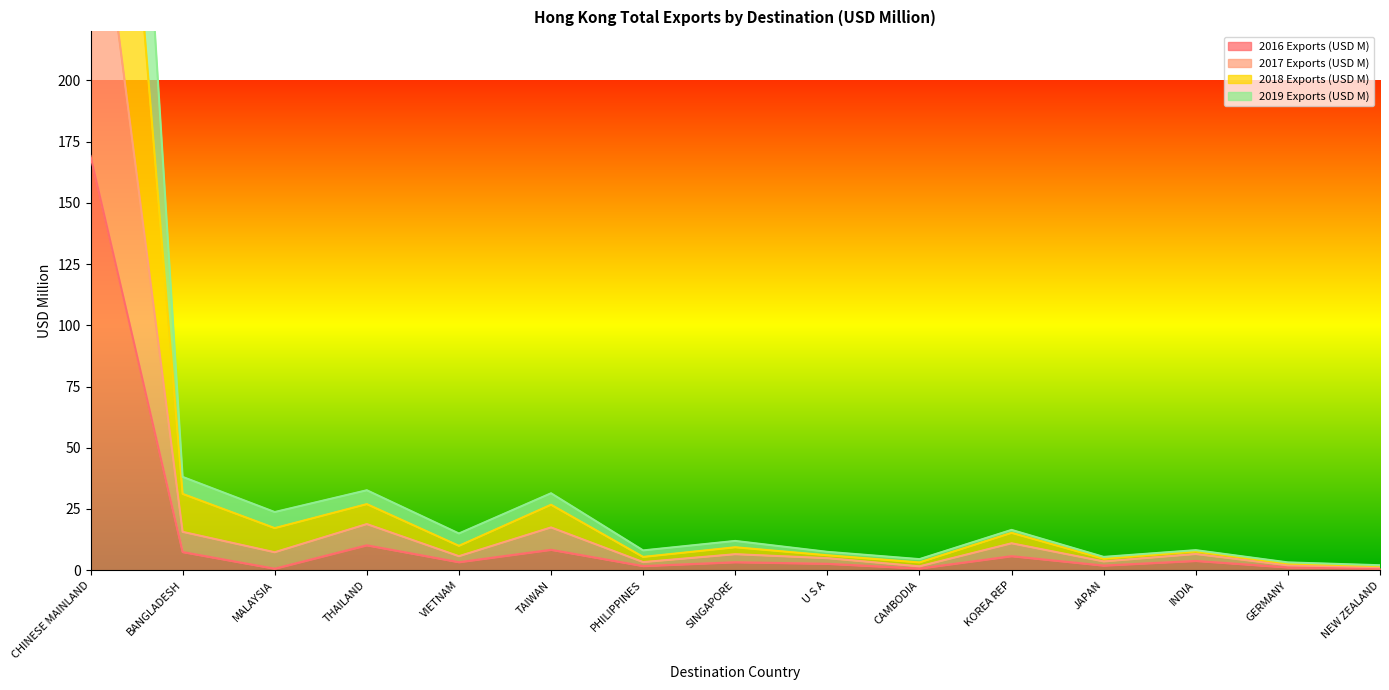

What is the maximum value shown in the chart?

641.6